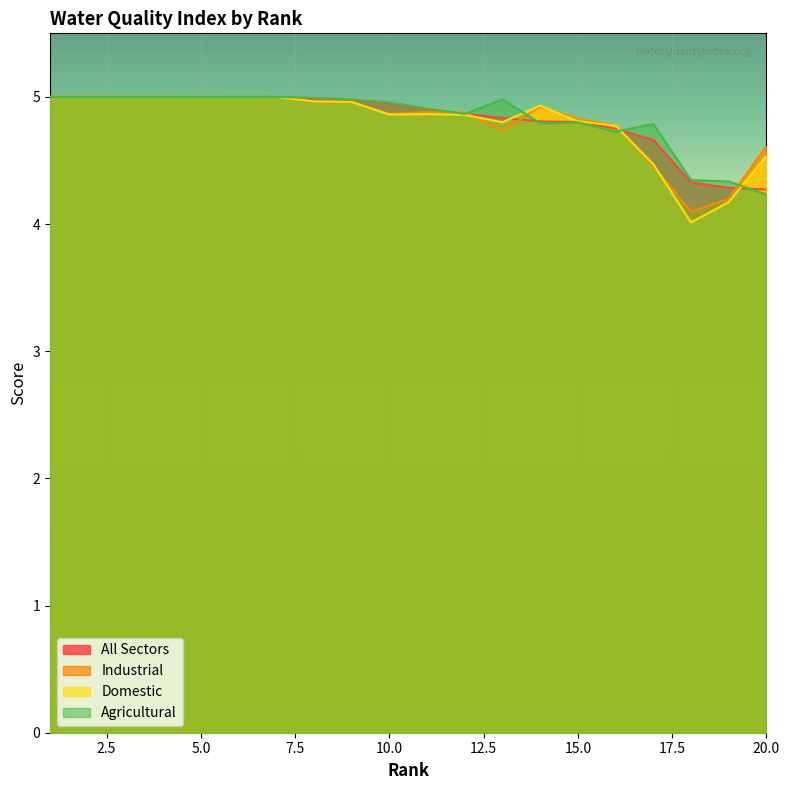

What is the maximum value shown in the chart?

5.0